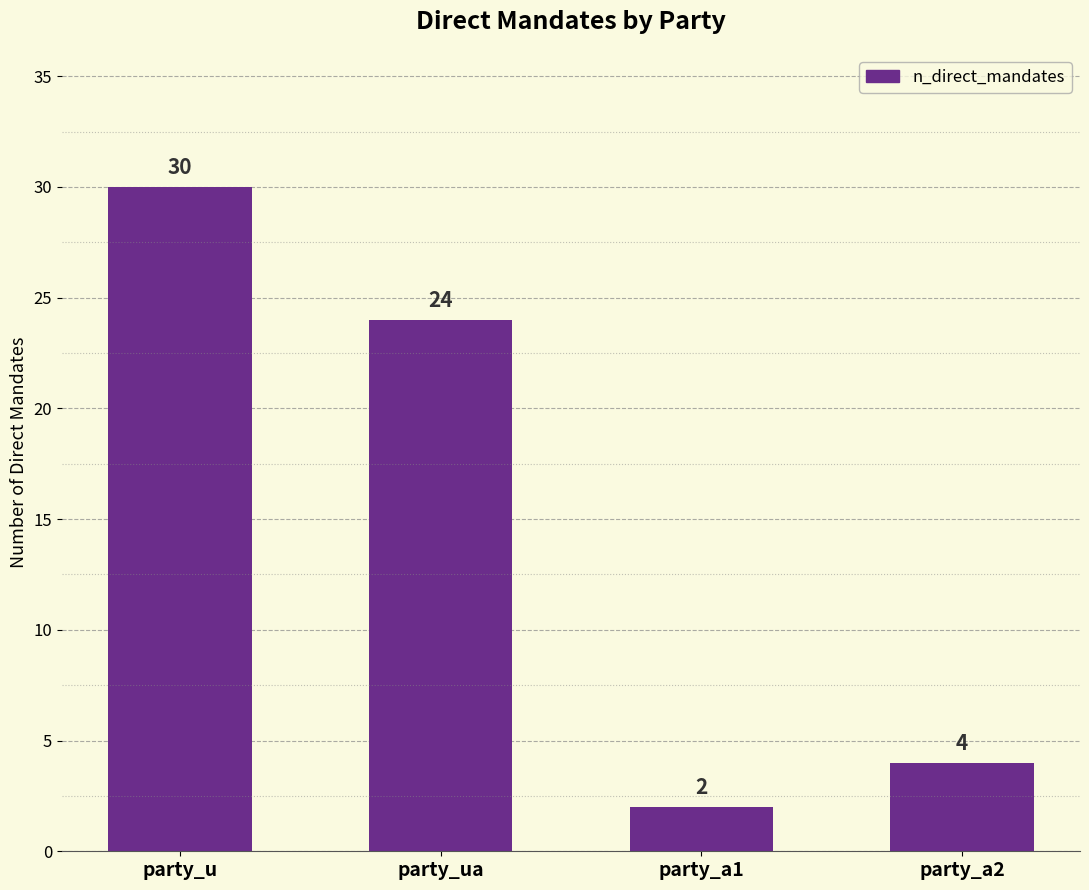

What position from the right is party_a1?

2